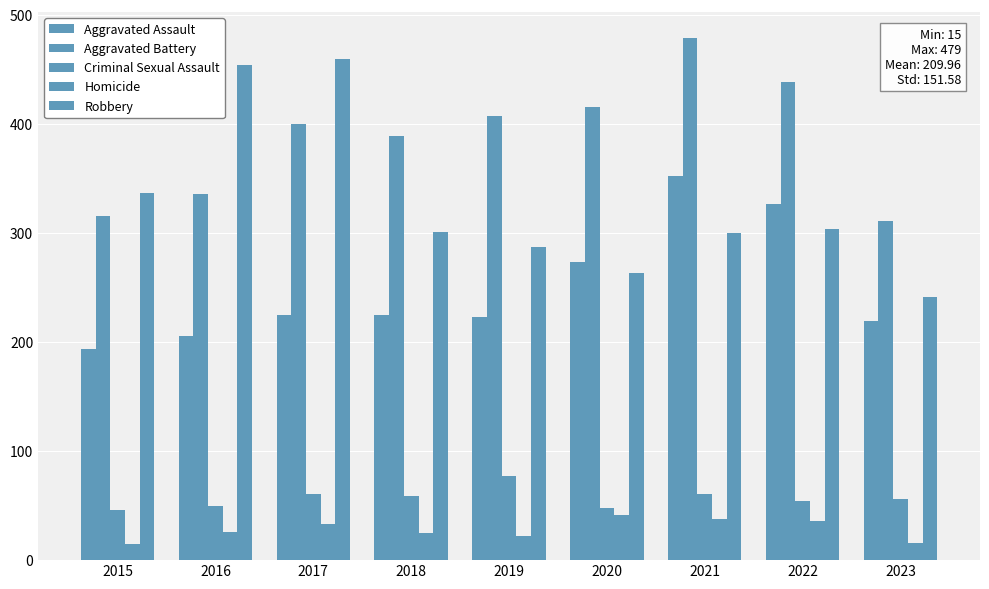

What is the value of the Criminal Sexual Assault bar at the 5th from the left?

77